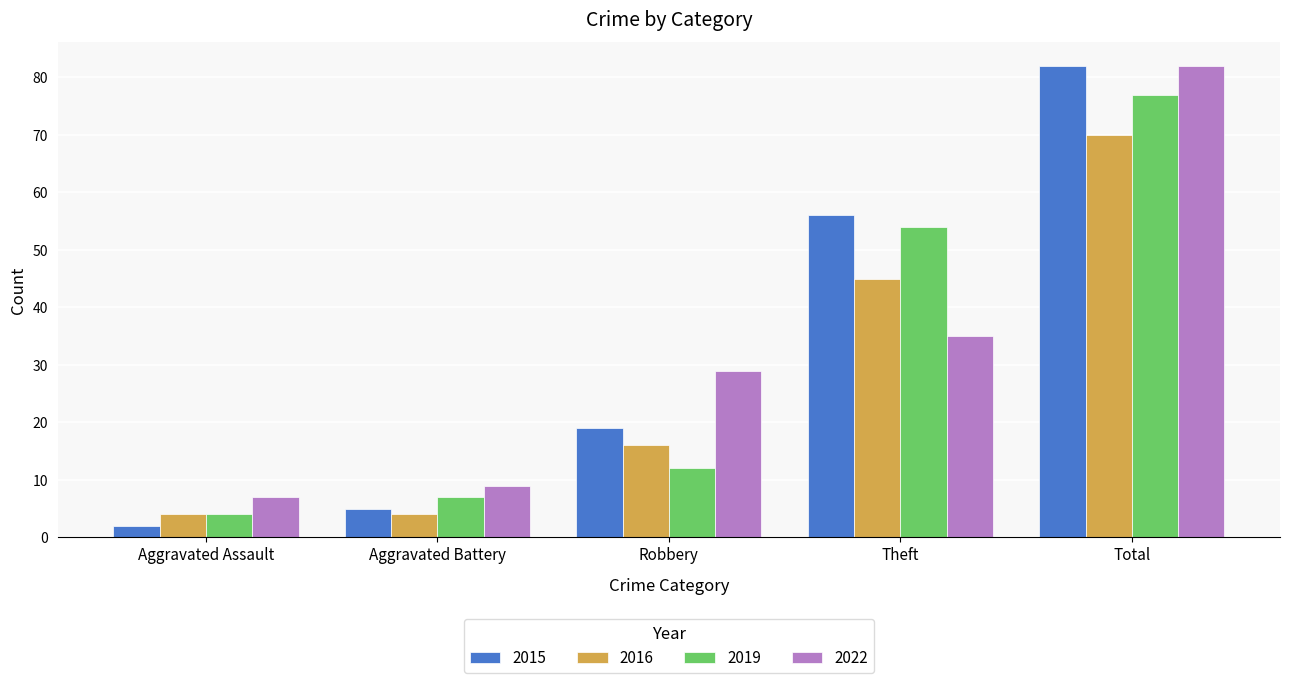

What is the maximum value shown in the chart?

82